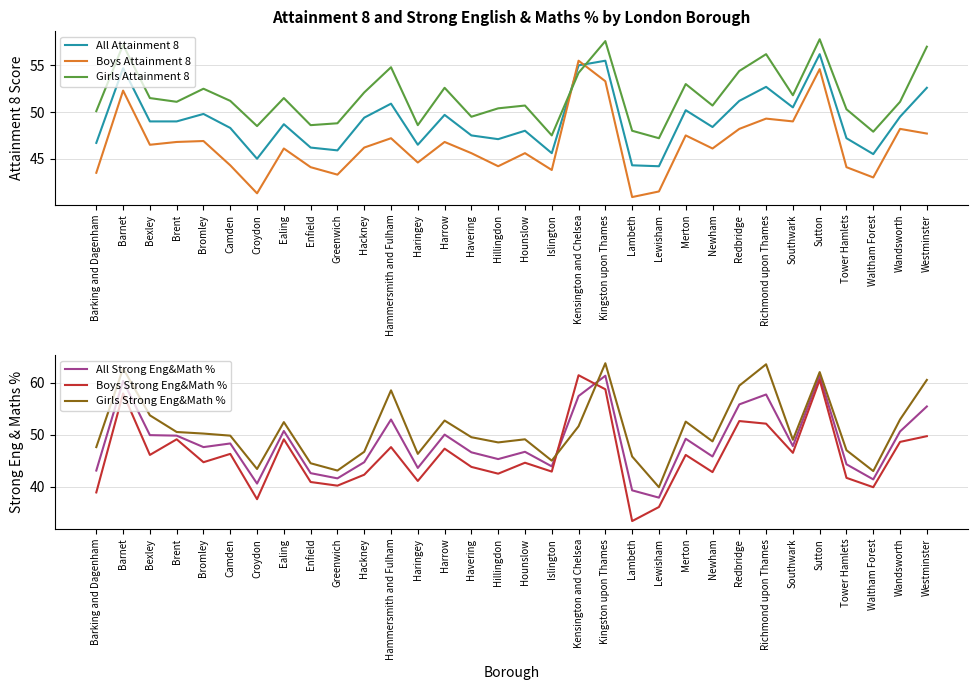

What is the difference between the second highest and second lowest values in the All Attainment 8 series?

11.2